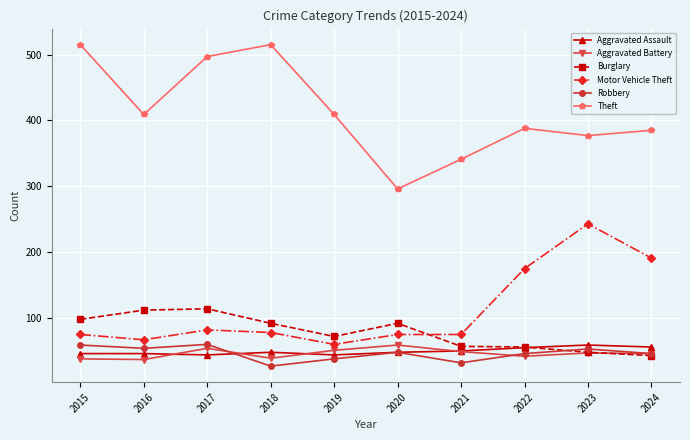

Is this an area chart (filled region under the line)?

No